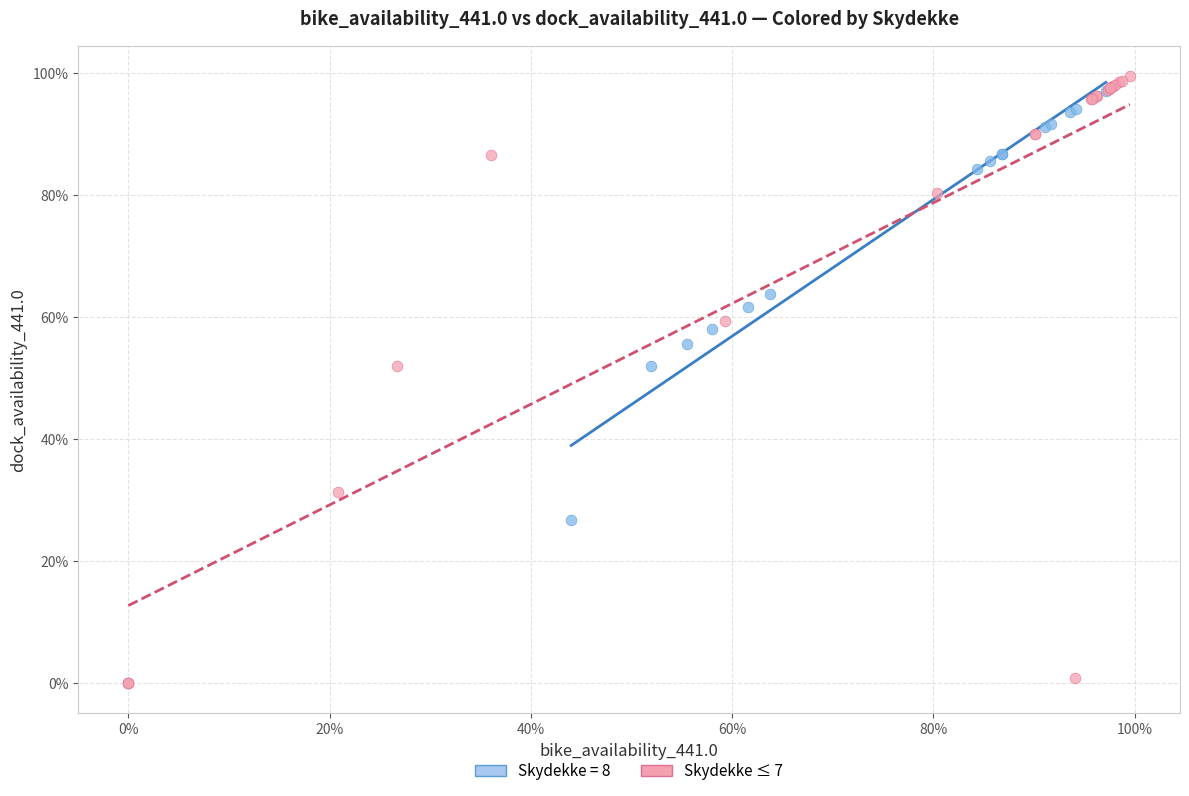

What are all the series names shown in the legend?

Skydekke = 8, Skydekke ≤ 7